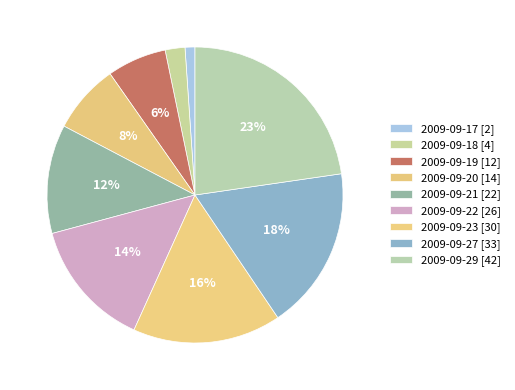

How many segments does this pie chart have?

9